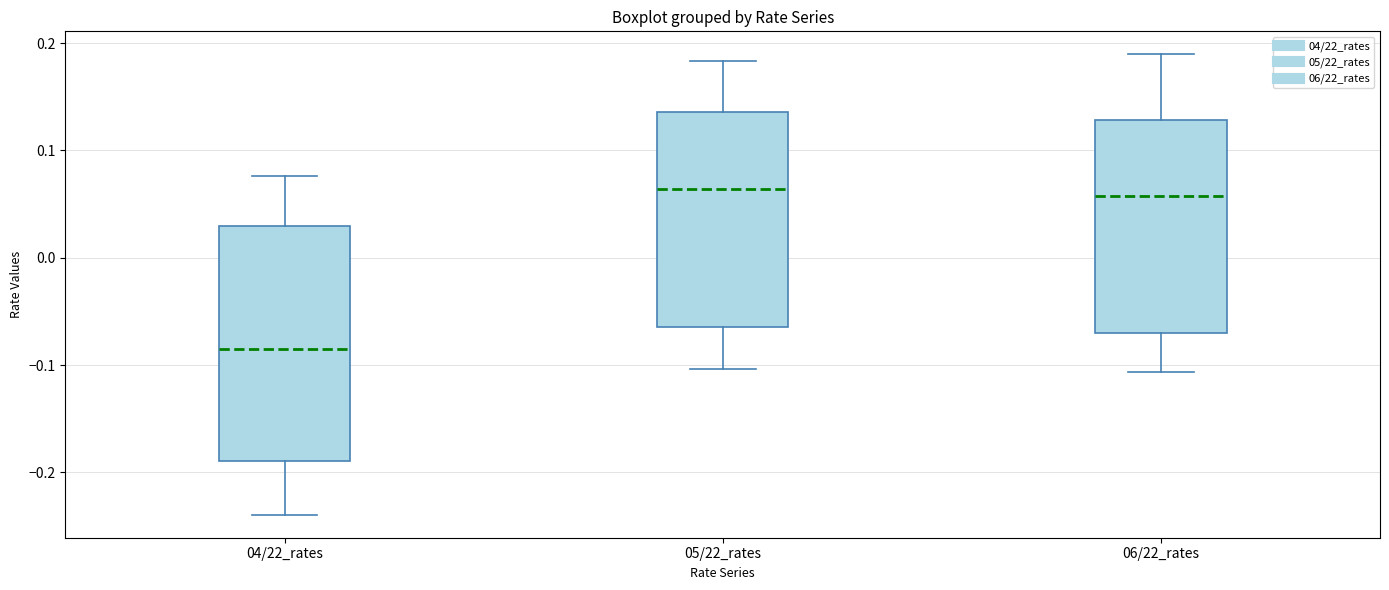

Where does the upper whisker of the box for 06/22_rates end on the y-axis? The values are not printed on the chart, so give them approximately, as read against the axis.

0.19